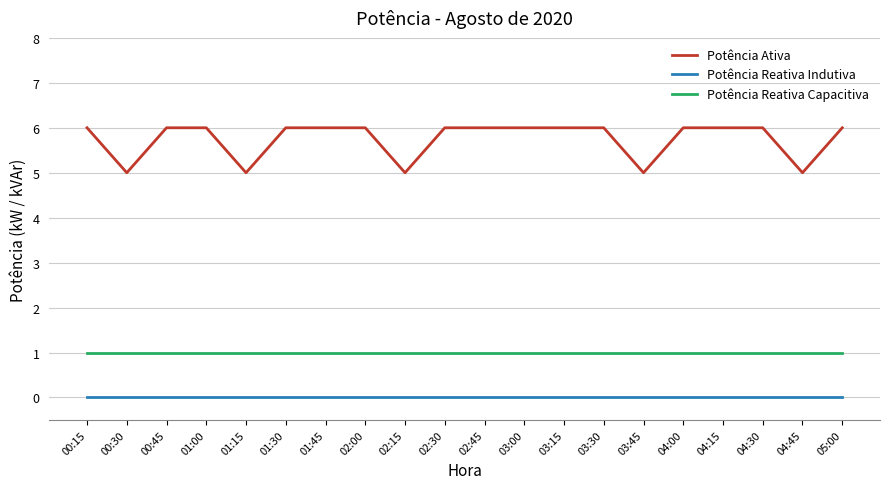

Rank the series by their average value, from lowest to highest.

Potência Reativa Indutiva, Potência Reativa Capacitiva, Potência Ativa